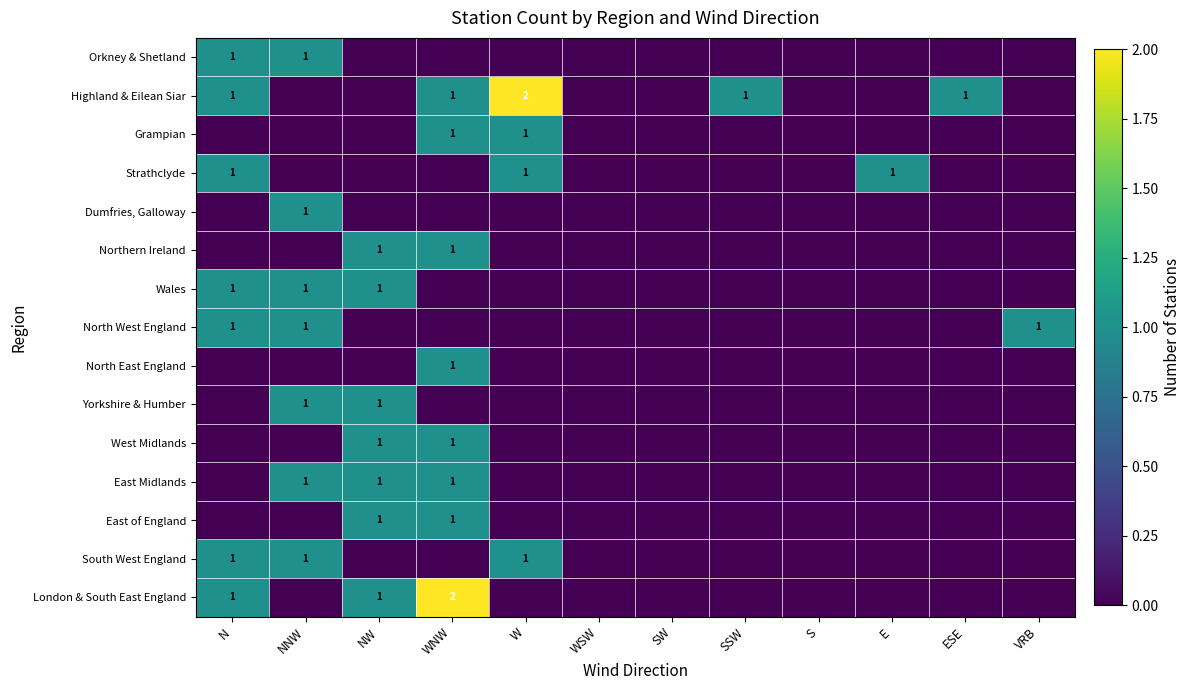

True or false: North East England has a value of 0 at WNW.

False